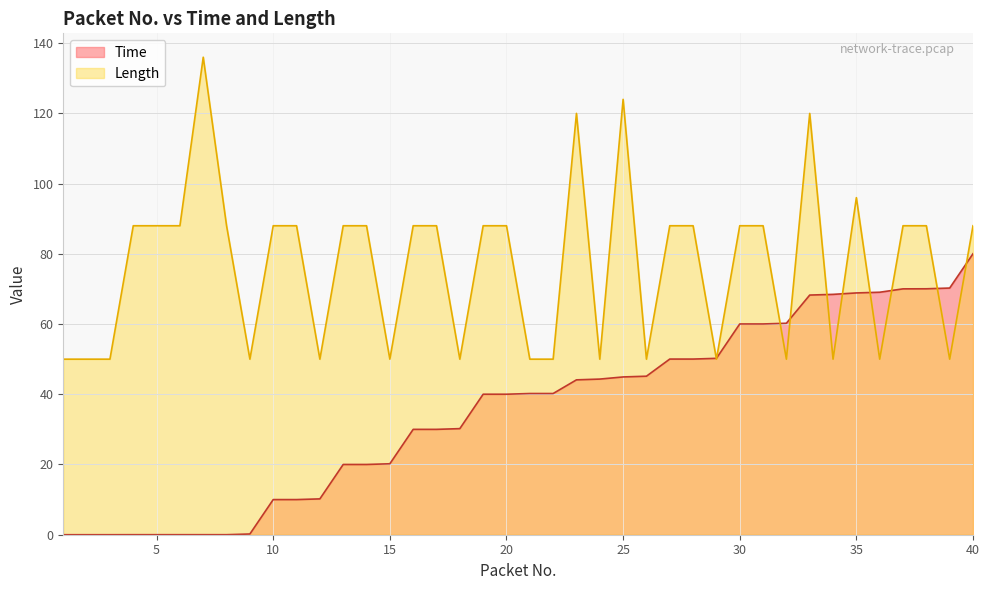

Which series has the widest spread of values?

Length